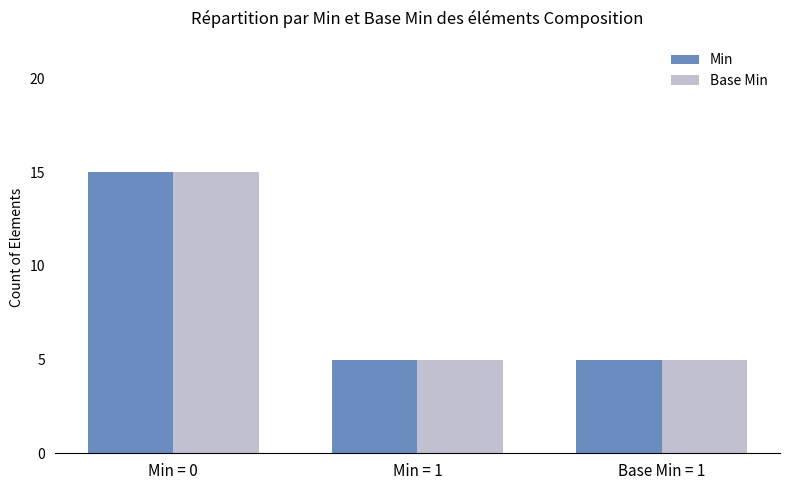

The value of Base Min at Min = 1 is 5. True or false?

True